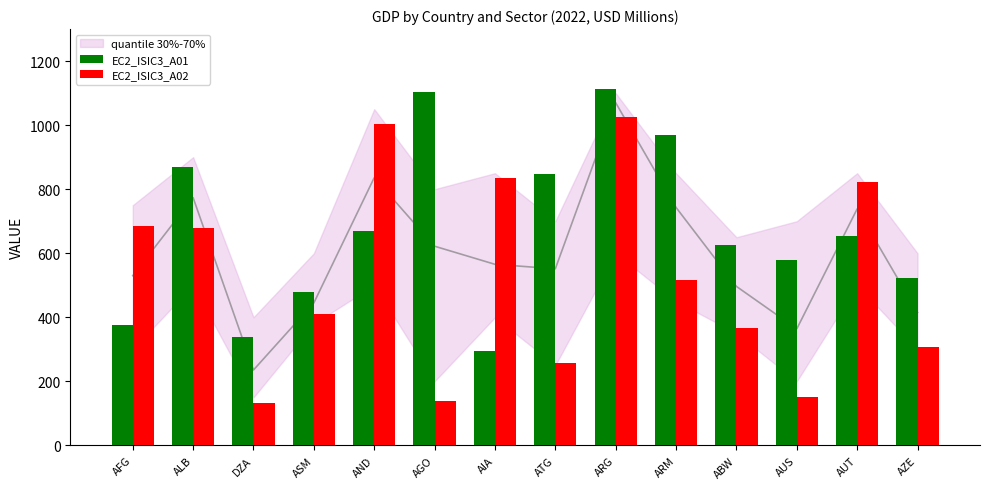

At how many categories does at least one series exceed 943?

4